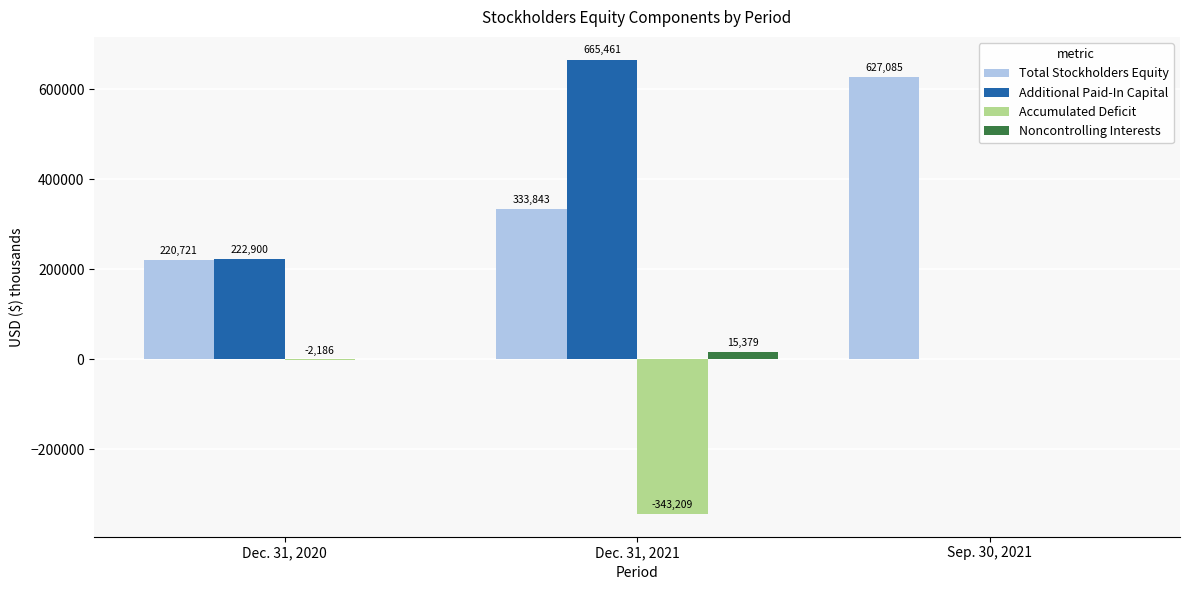

Where is Accumulated Deficit nearest to the value -171604?

Dec. 31, 2020